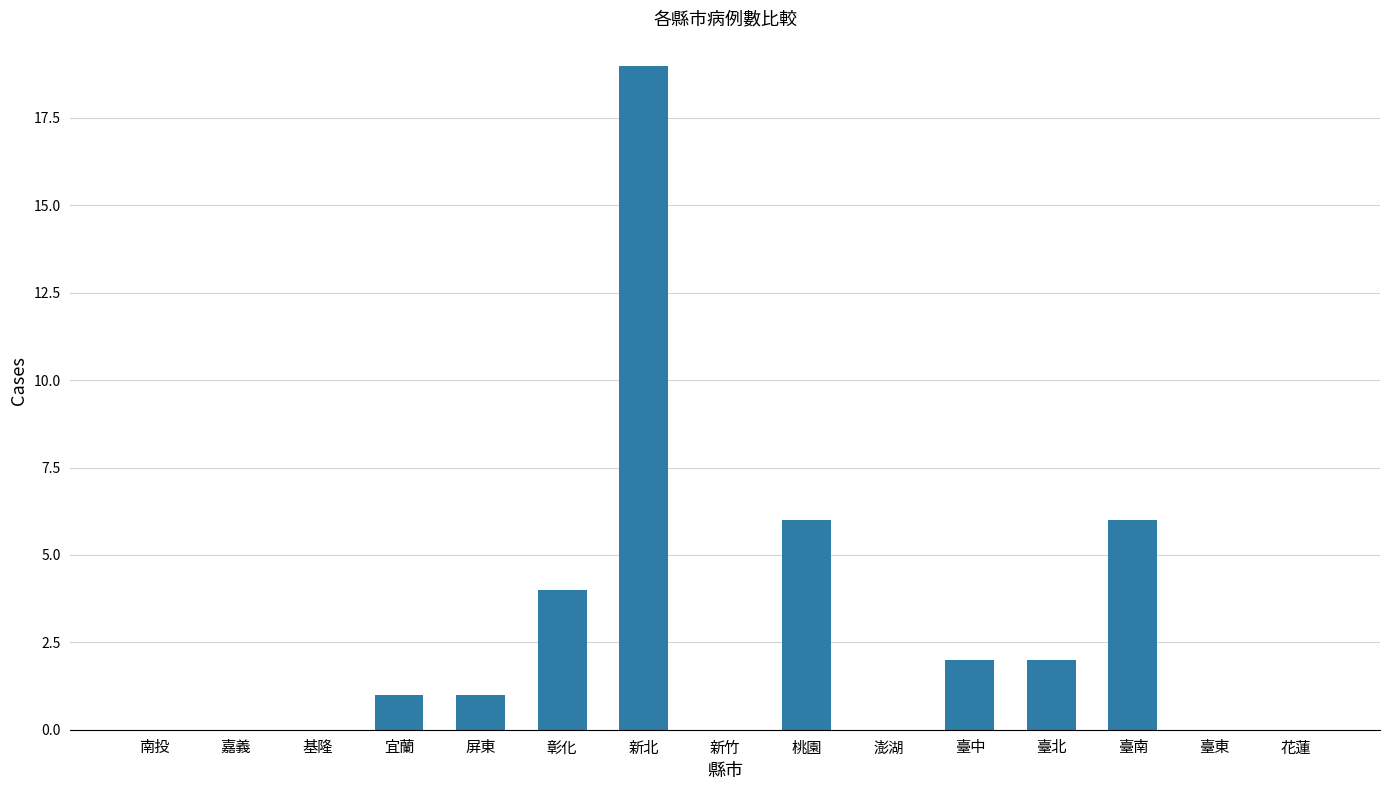

The chart shows a value of 0 at 臺東. True or false?

True